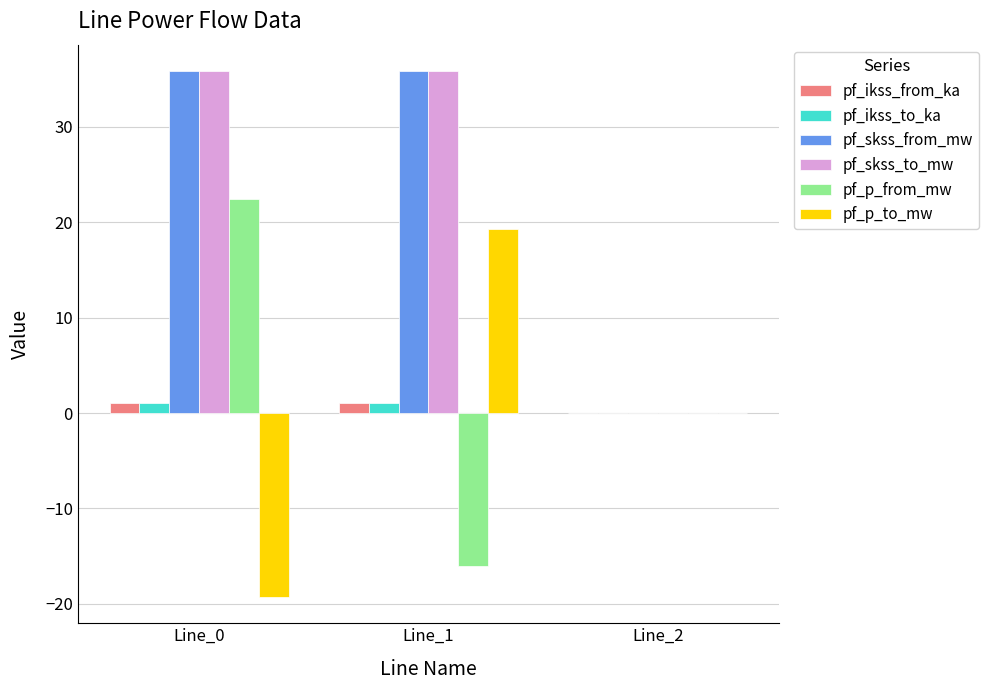

The pf_p_to_mw series shows 0.0 at Line_2. True or false?

True